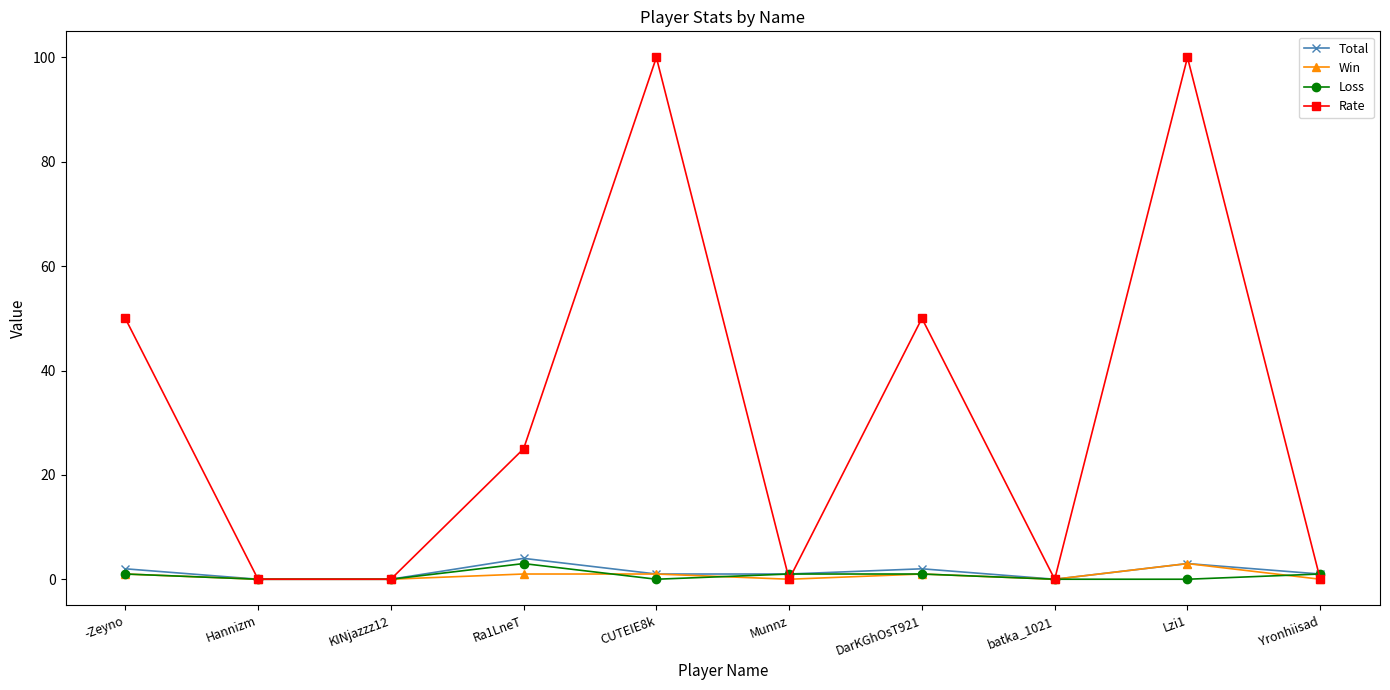

True or false: Win has a value of 1 at CUTEIE8k.

True